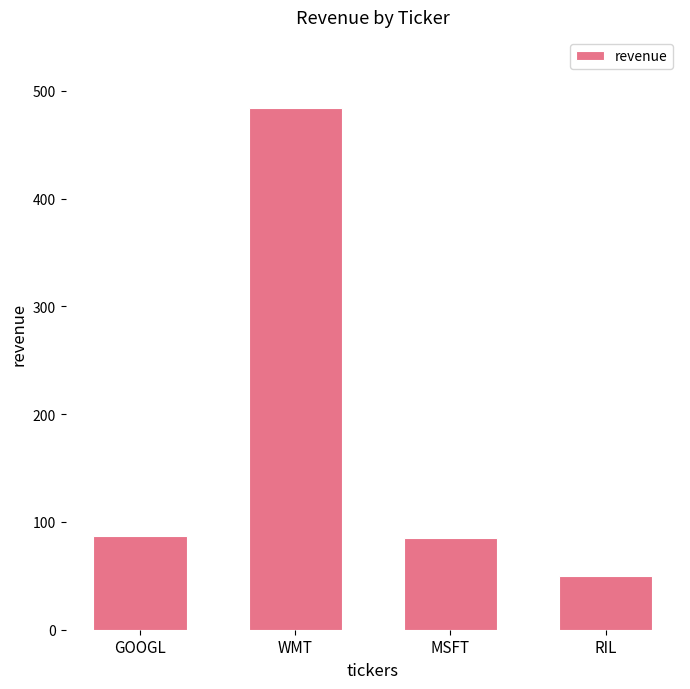

What is the approximate value at GOOGL?

87